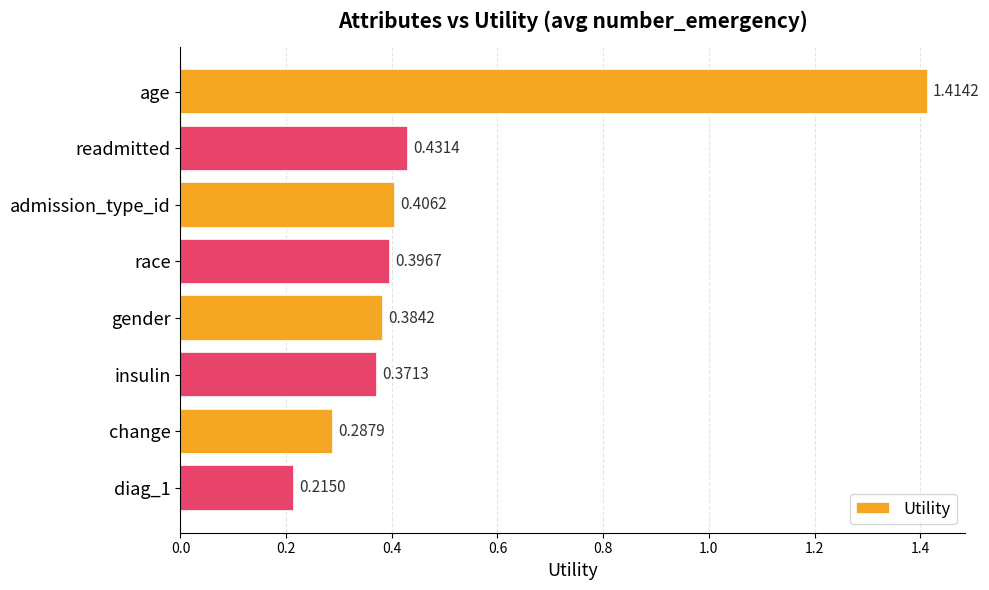

How many bars are there in total?

8